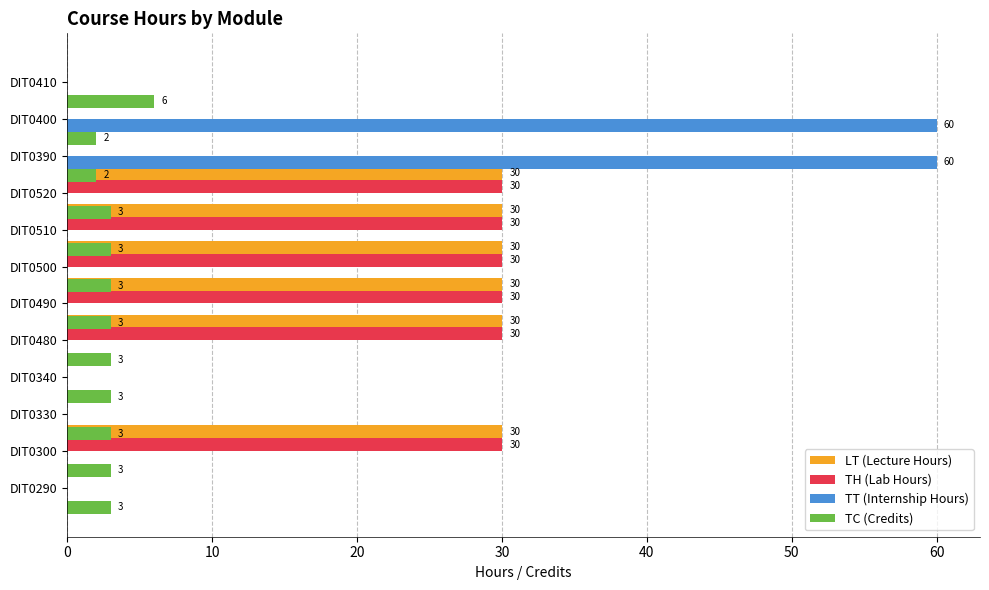

List the series in order of their peak value, lowest first.

TC (Credits), LT (Lecture Hours), TH (Lab Hours), TT (Internship Hours)